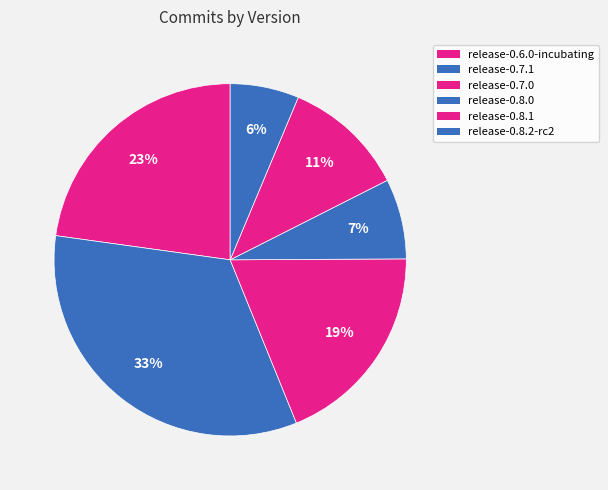

How many segments does this pie chart have?

6